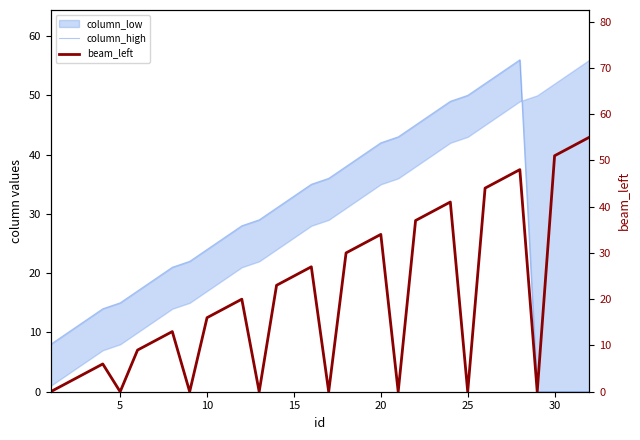

How many lines are shown in the chart?

2